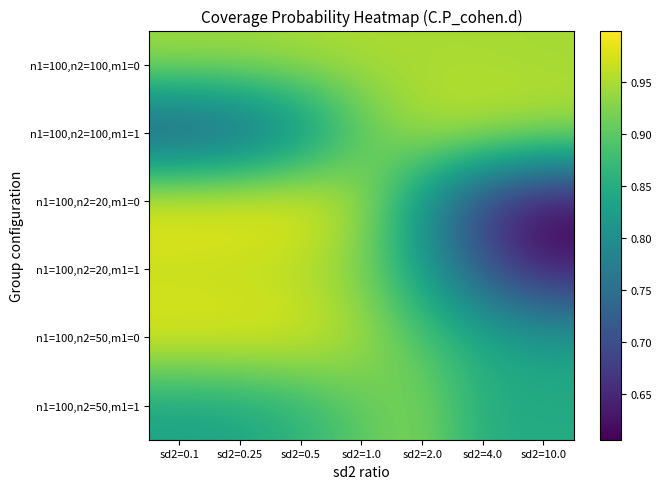

Count the number of data series in this chart.

6